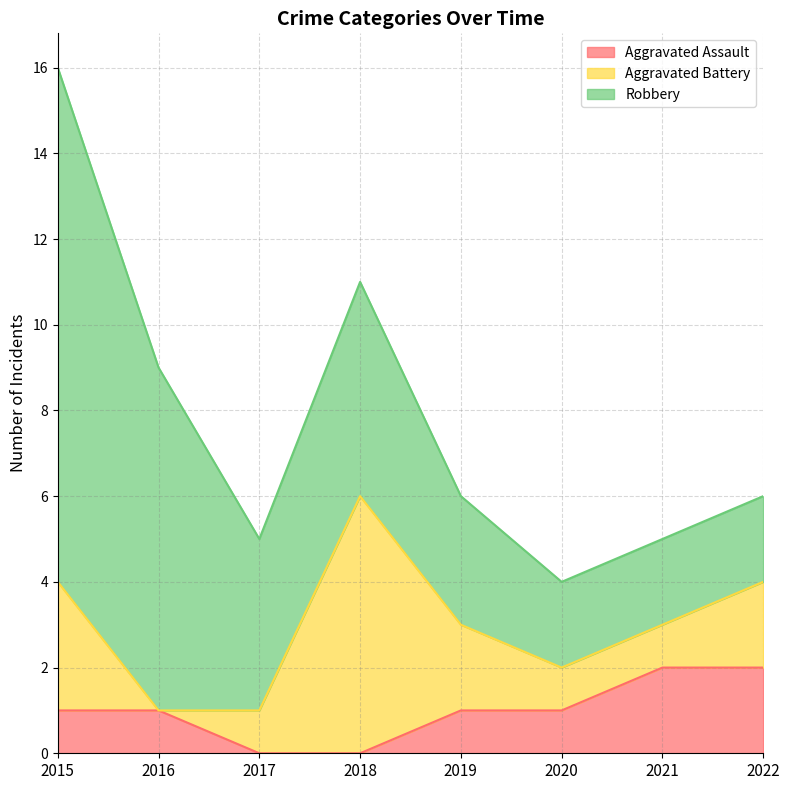

Which series has the largest total across all categories?

Robbery